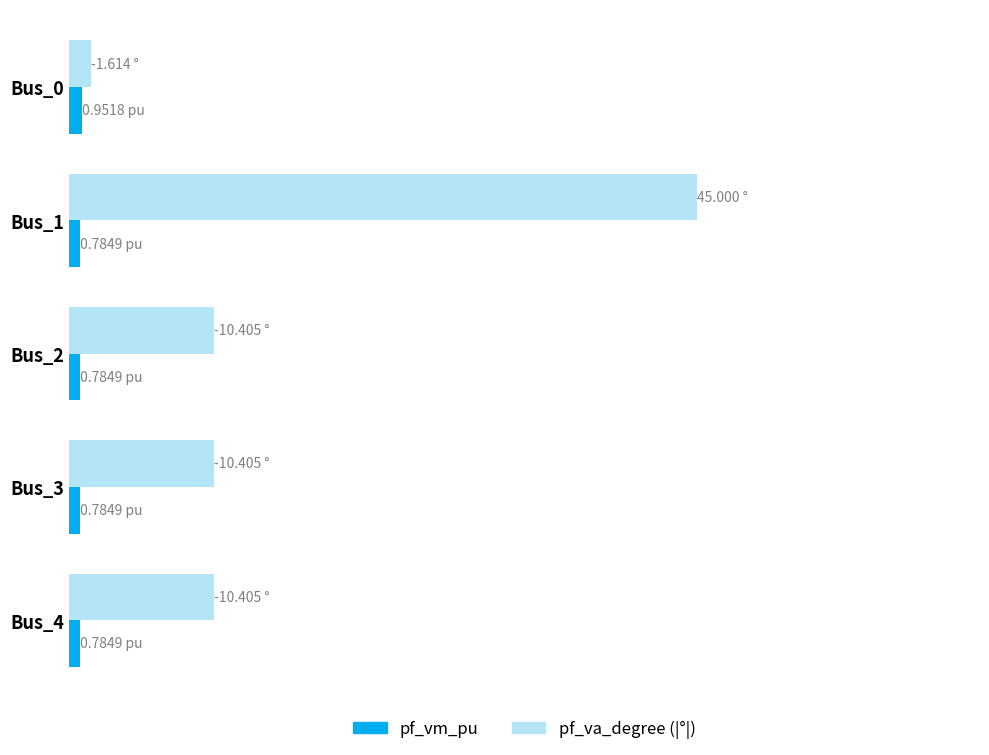

Rank the series by their average value, from highest to lowest.

pf_va_degree (|°|), pf_vm_pu